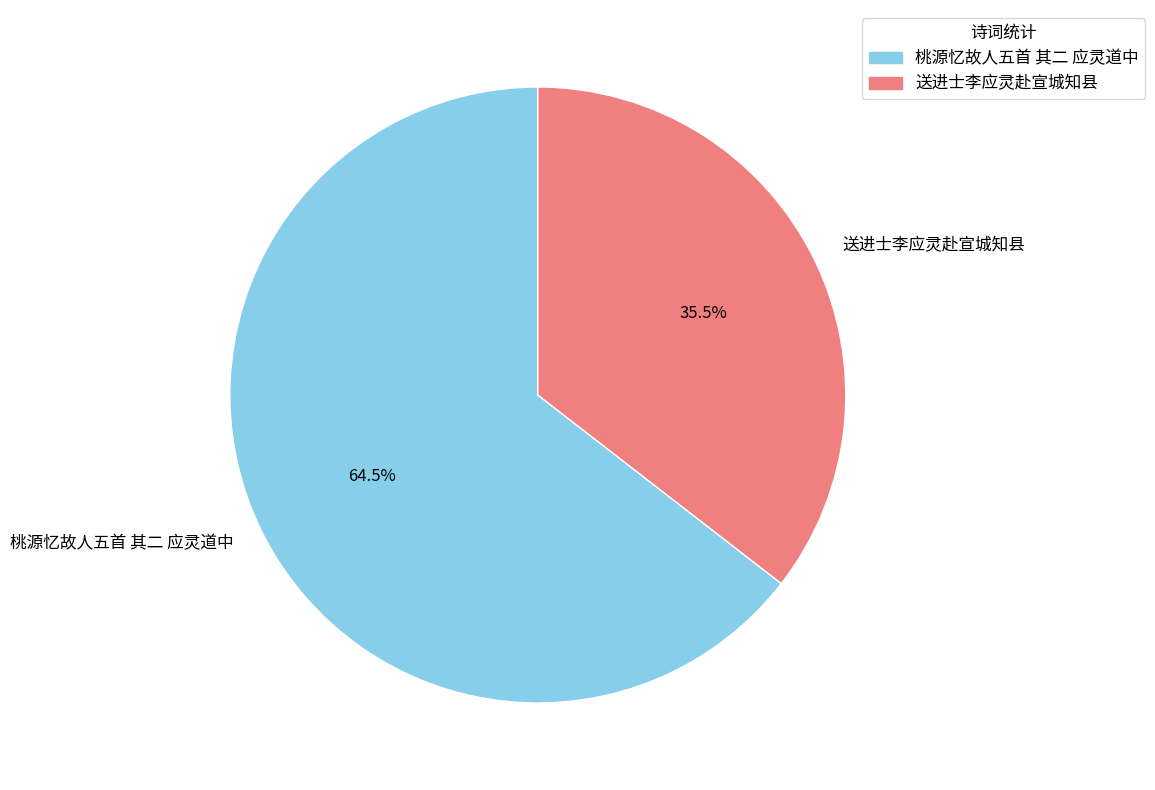

Rank the categories by value from lowest to highest.

送进士李应灵赴宣城知县, 桃源忆故人五首 其二 应灵道中